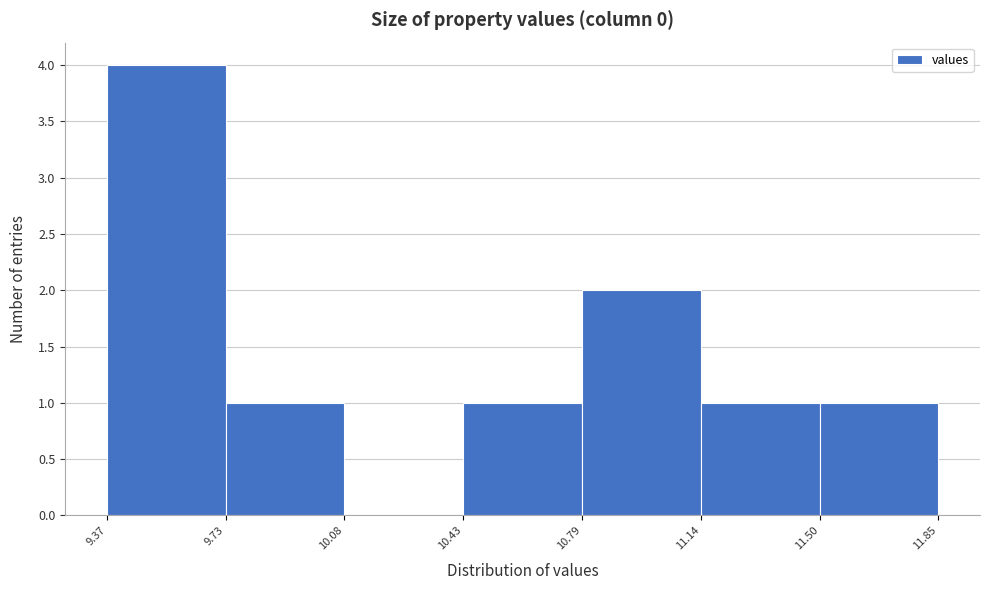

Which range on the x-axis has the tallest bar?

9.37 to 9.73